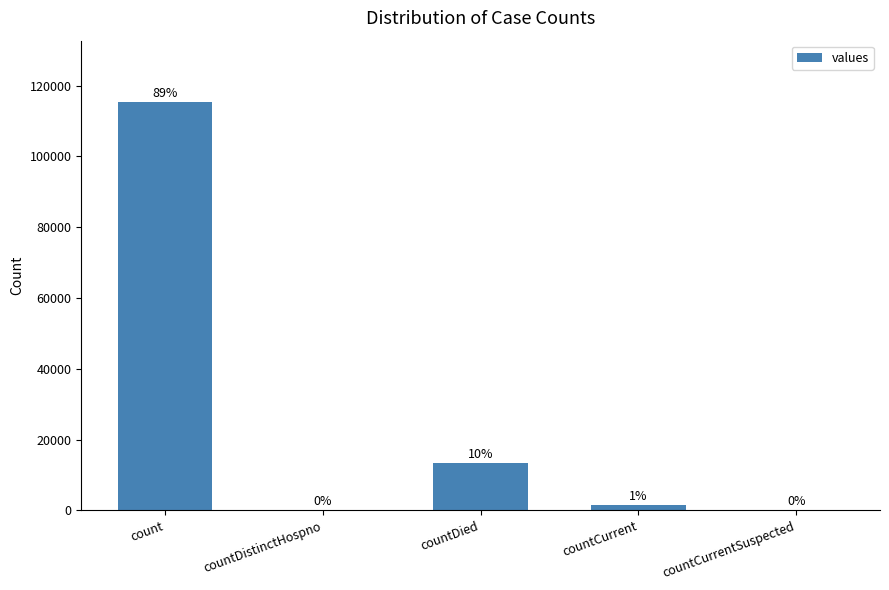

What is the difference between the values at countDistinctHospno and countDied?

13343